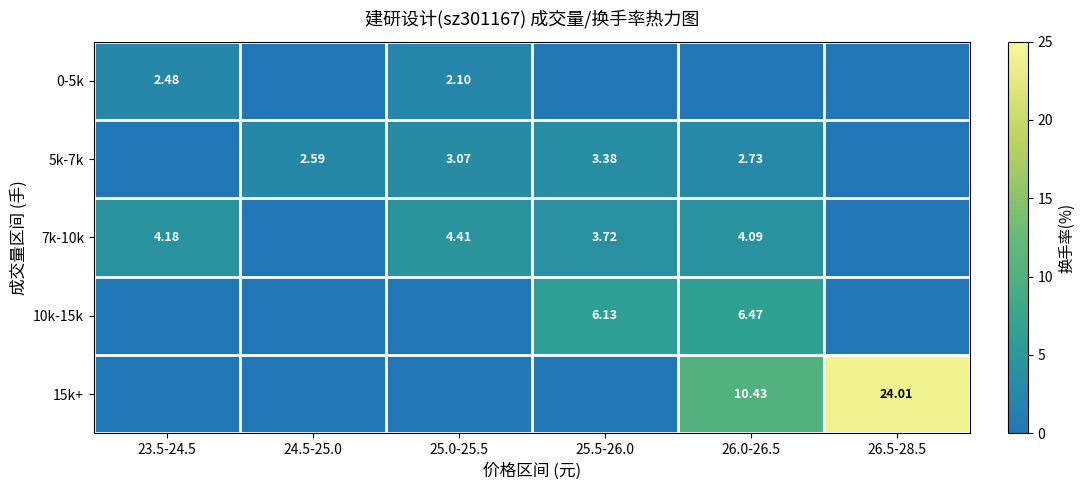

Is the value of 7k-10k at 25.0-25.5 greater than the value of 5k-7k at 25.0-25.5?

Yes